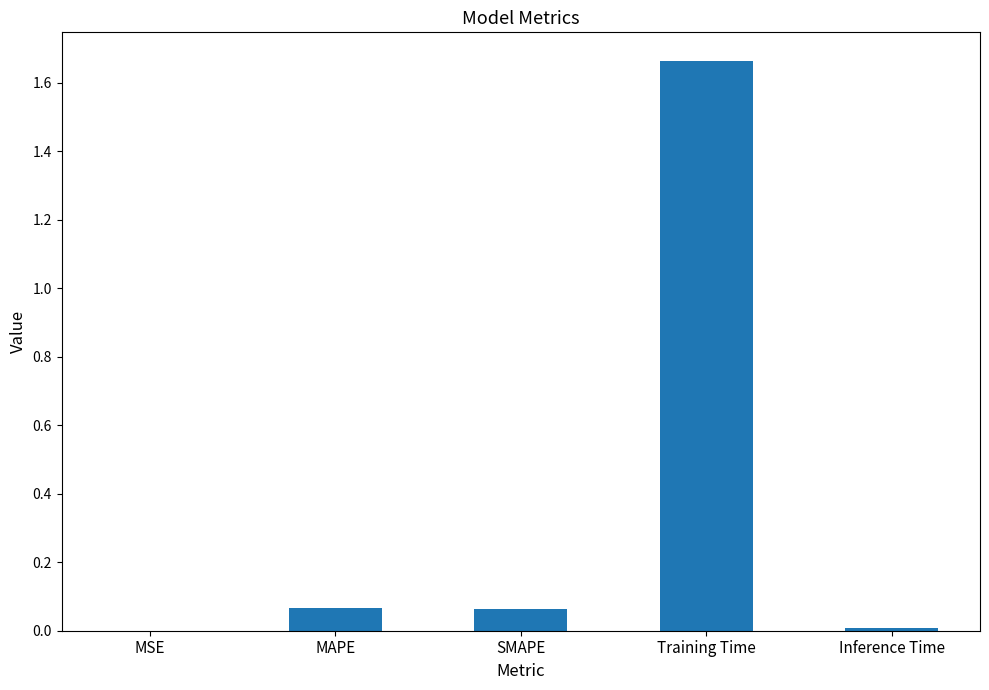

Is it true that the value at Training Time is 2.6?

False